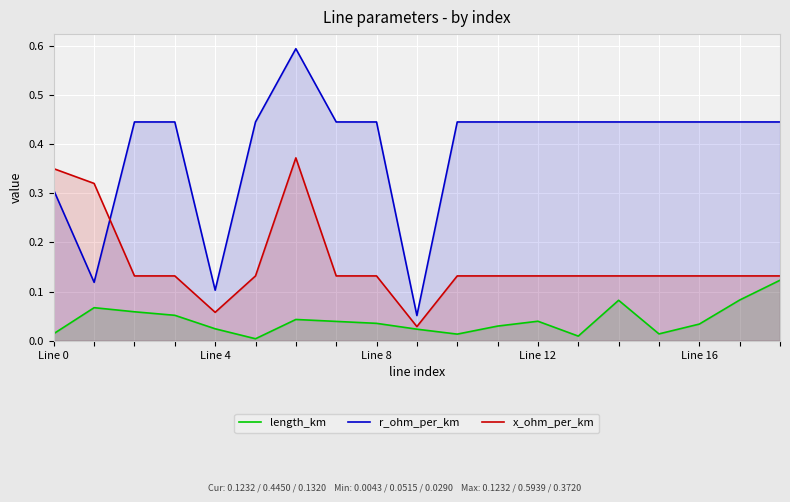

Which series has the widest spread of values?

r_ohm_per_km